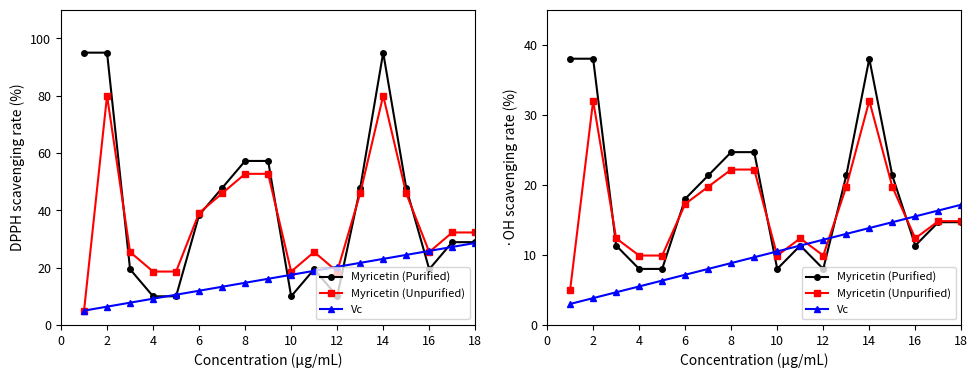

Rank the series by their maximum value, from lowest to highest.

Vc, Myricetin (Unpurified), Myricetin (Purified)